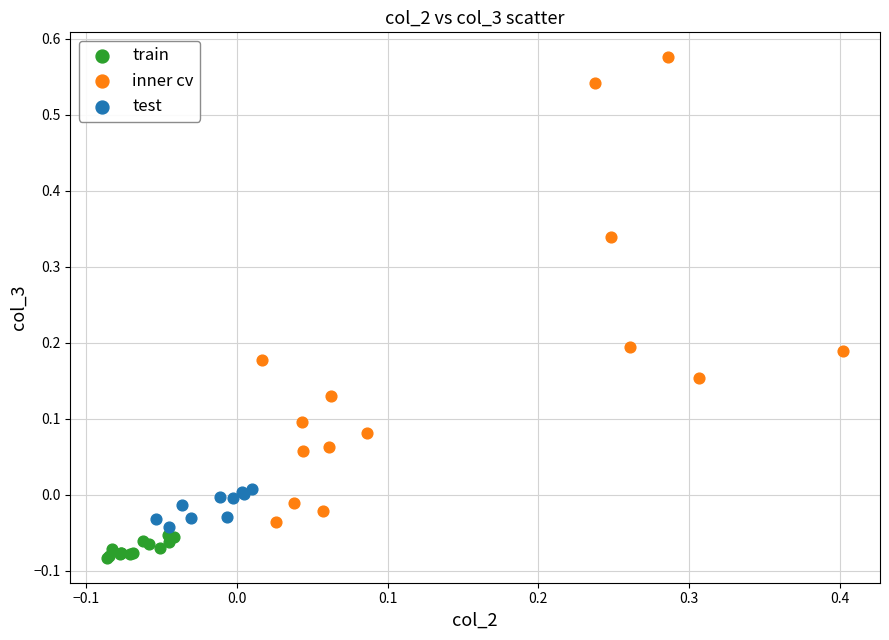

Which series contains the highest Y value?

inner cv